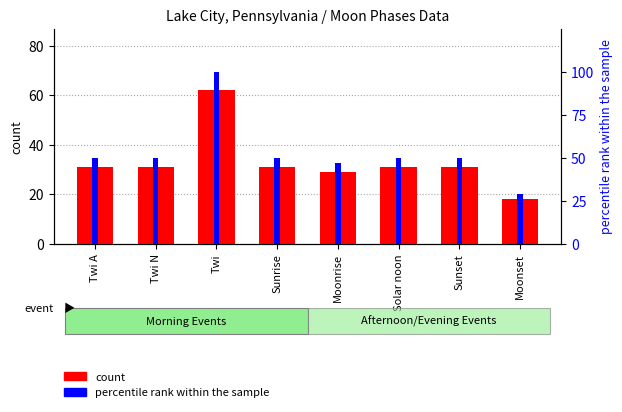

What are all the series names shown in the legend?

count, percentile rank within the sample